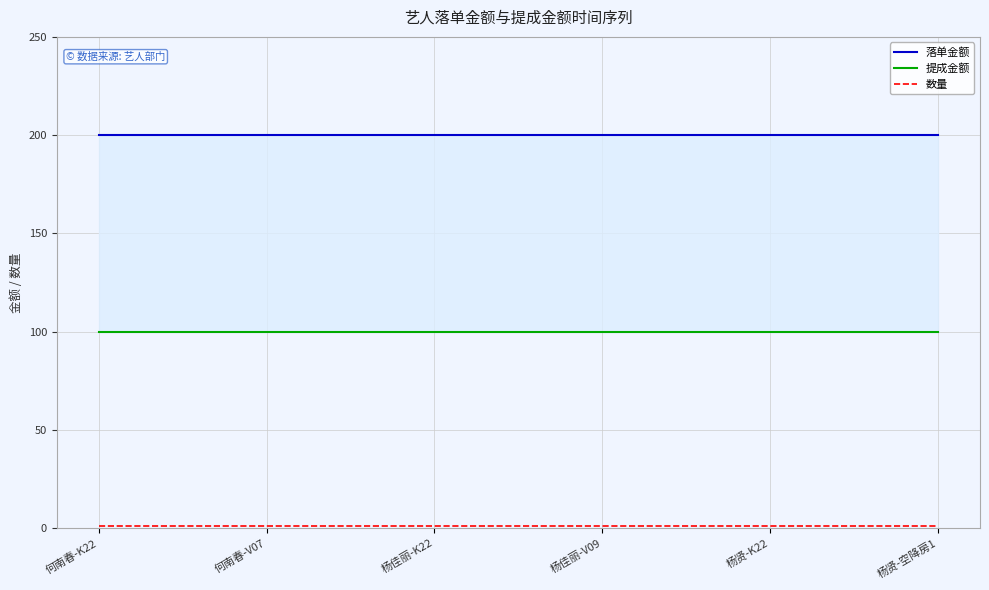

Rank the series by their average value, from highest to lowest.

落单金额, 提成金额, 数量